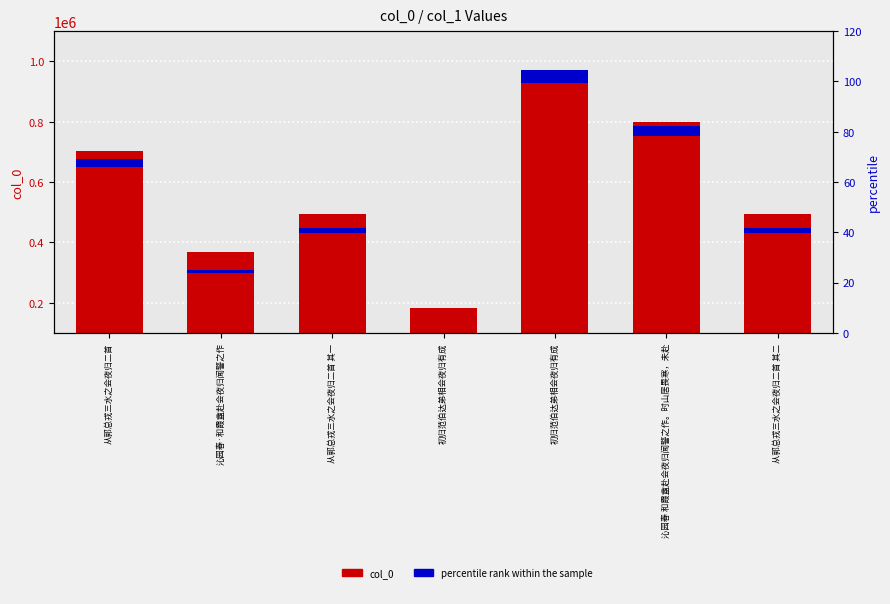

The value of col_0 at 从郭总戎三水之会夜归二首 is 490280.7. True or false?

False